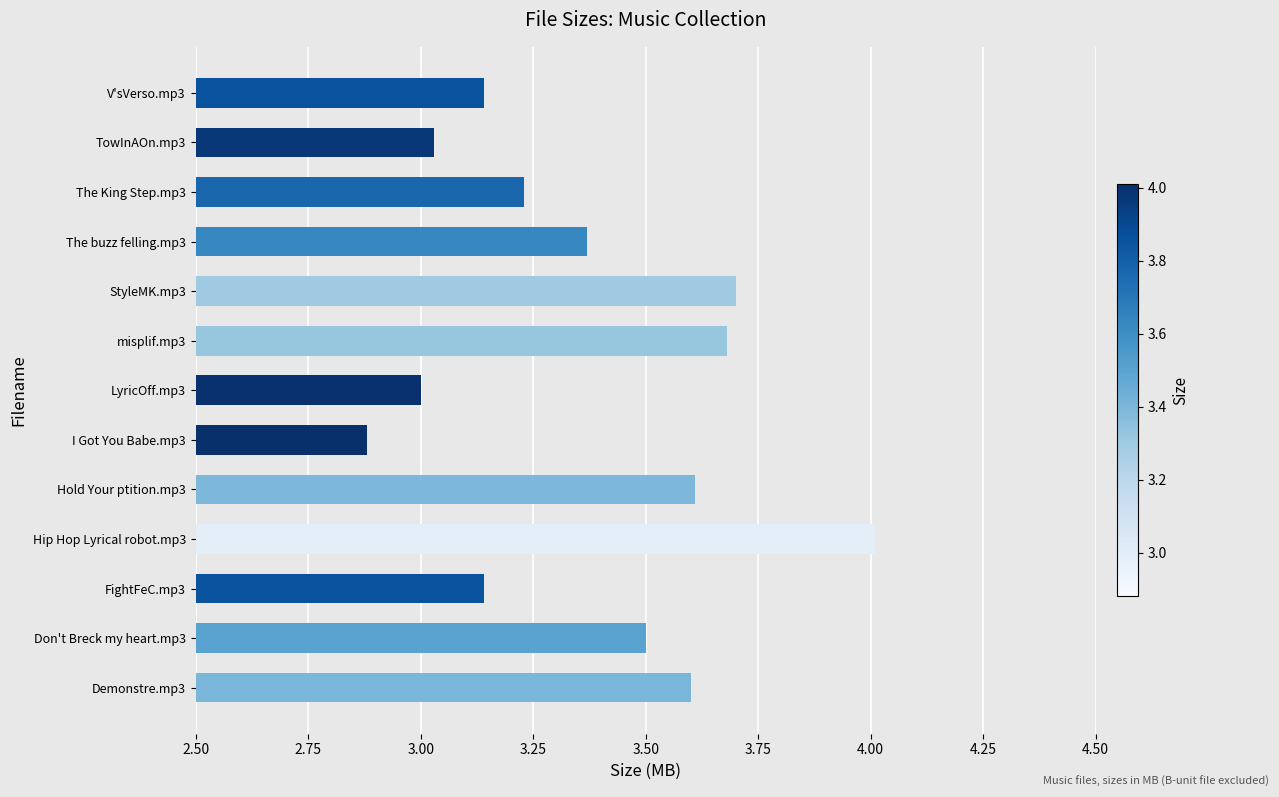

The chart shows a value of 3.5 at Don't Breck my heart.mp3. True or false?

True